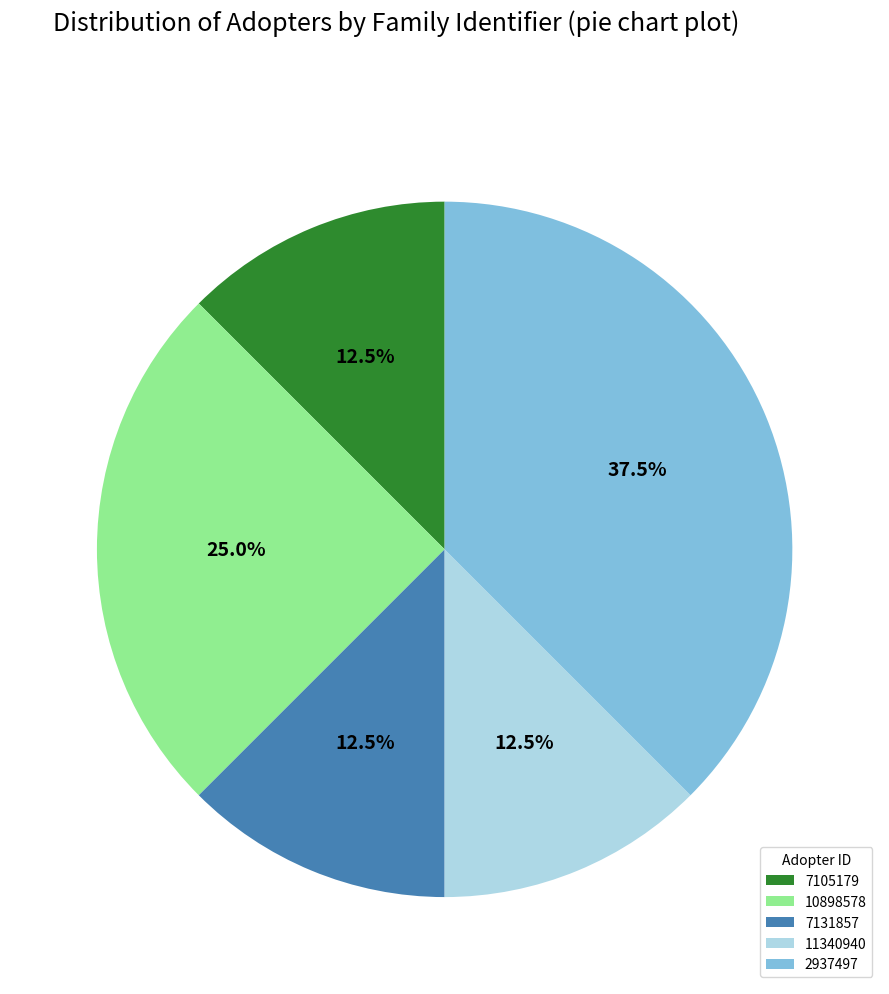

Do 7105179 and 11340940 together represent more than half of the pie?

No